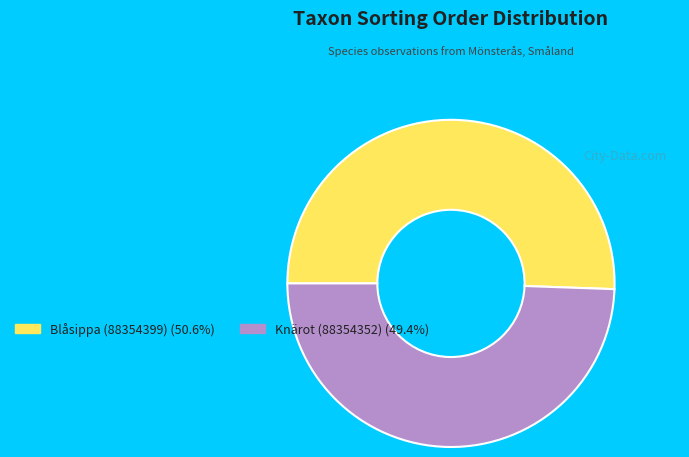

Rank the categories by value from highest to lowest.

Blåsippa (88354399), Knärot (88354352)